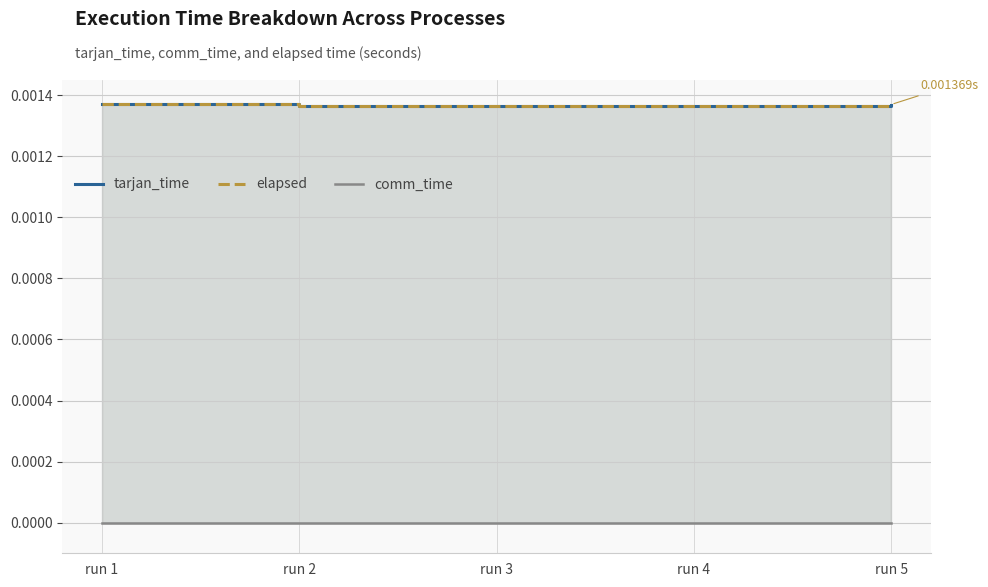

At how many categories does at least one series exceed 0?

5